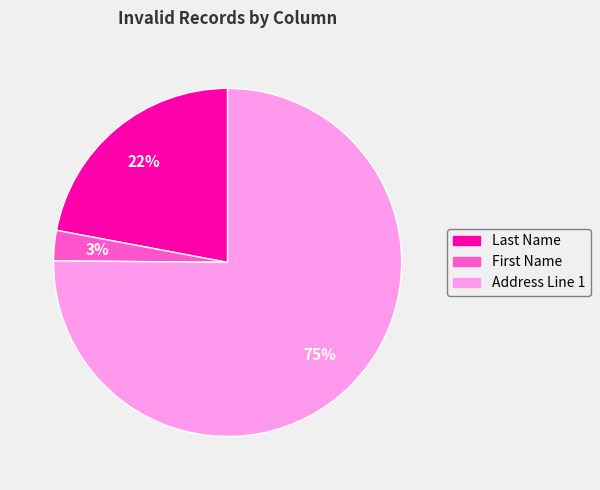

To the nearest percent, what is the difference between the largest and smallest slice percentages?

72%